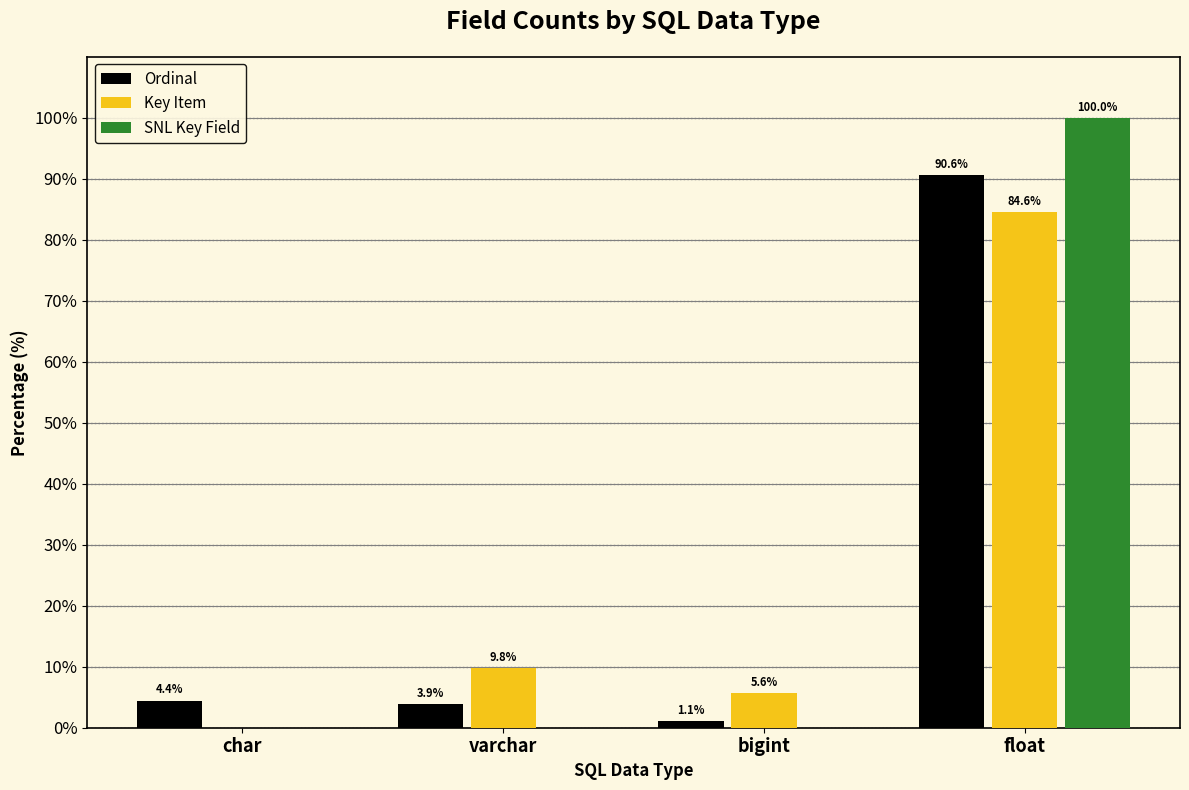

Count the number of categories in the chart.

4